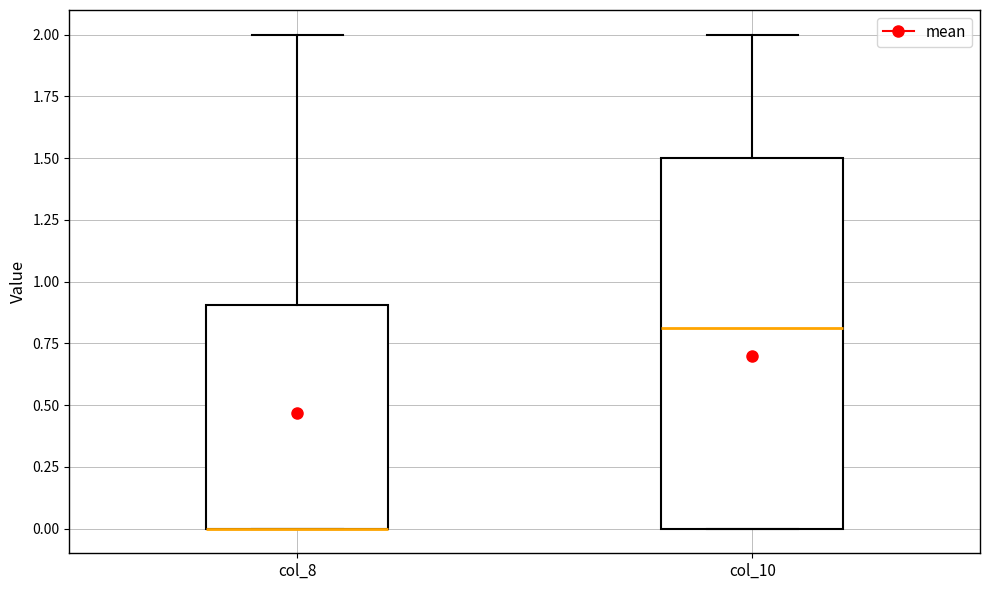

Reading left to right, read every box against the y-axis: the position of its median line, the range the box covers, and the ends of its whiskers. The values are not printed on the chart, so give them approximately, as read against the axis.

col_8: median 0.0 (drawn on the box's lower edge), box 0.0 to 0.9, whiskers 0.0 to 2.0
col_10: median 0.8, box 0.0 to 1.5, whiskers 0.0 to 2.0